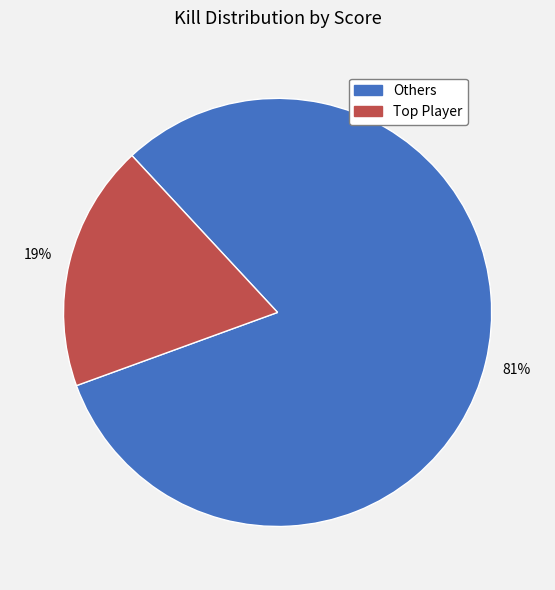

To the nearest percent, what is the average slice percentage?

50%